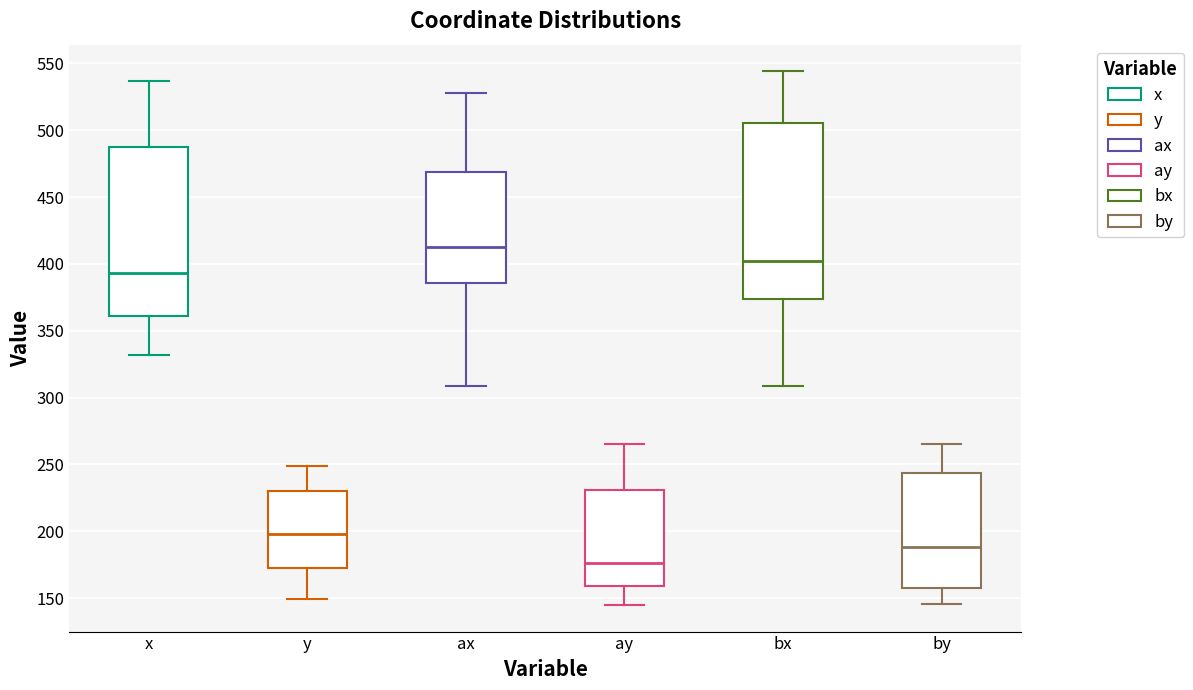

Reading left to right, read every box against the y-axis: the position of its median line, the range the box covers, and the ends of its whiskers. The values are not printed on the chart, so give them approximately, as read against the axis.

x: median 395, box 360 to 485, whiskers 330 to 535
y: median 200, box 175 to 230, whiskers 150 to 250
ax: median 415, box 385 to 470, whiskers 310 to 530
ay: median 175, box 160 to 230, whiskers 145 to 265
bx: median 400, box 375 to 505, whiskers 310 to 545
by: median 190, box 160 to 245, whiskers 145 to 265